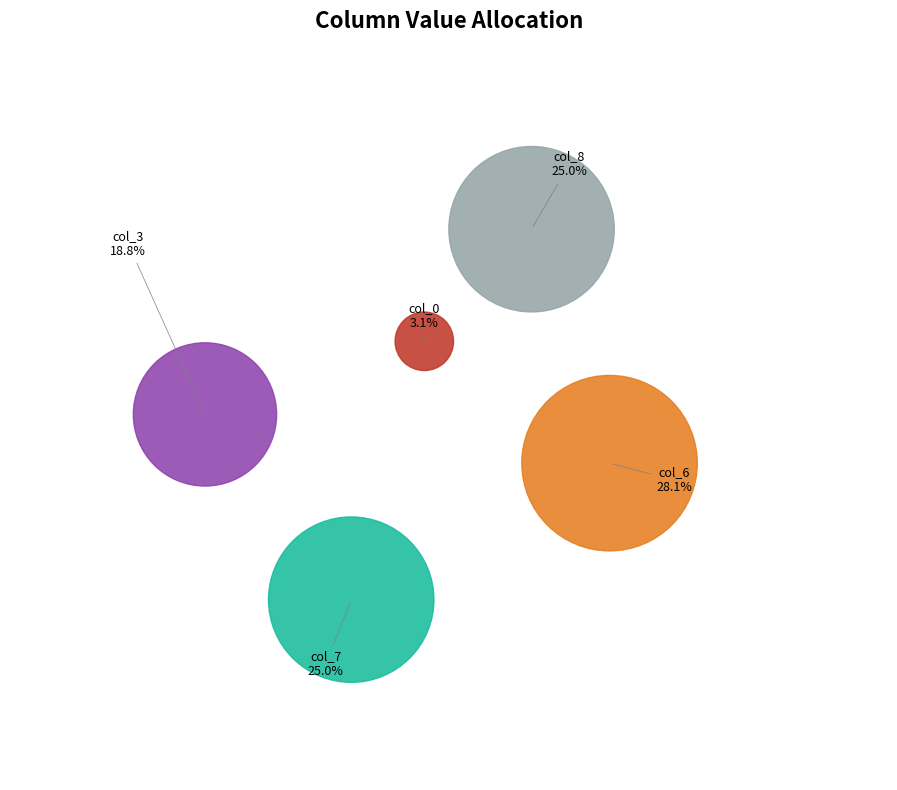

Is there any slice that represents more than half of the pie?

No